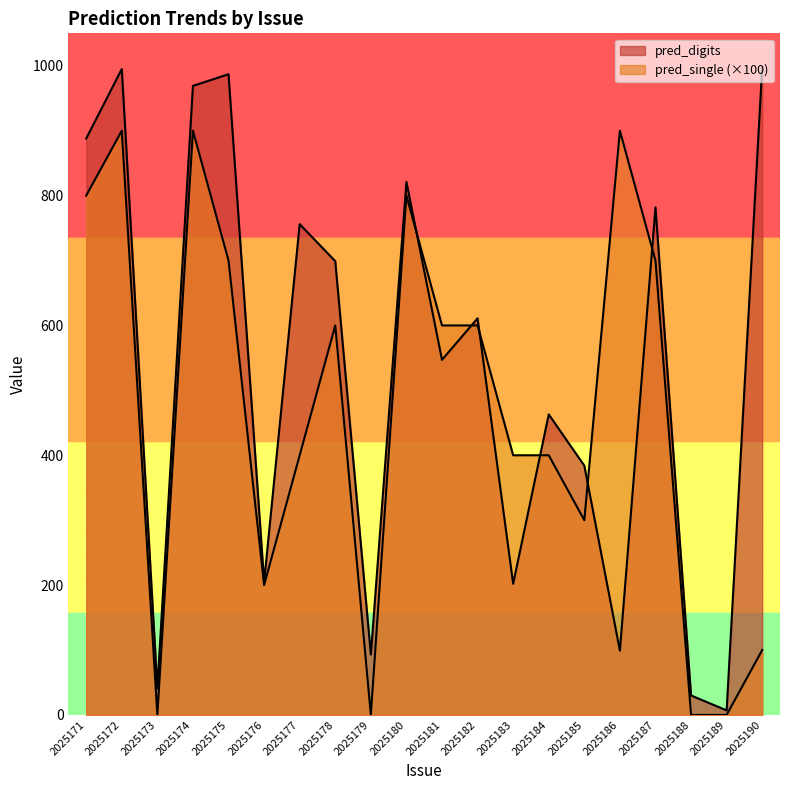

True or false: pred_digits has more than 2 points higher than both neighbors.

True